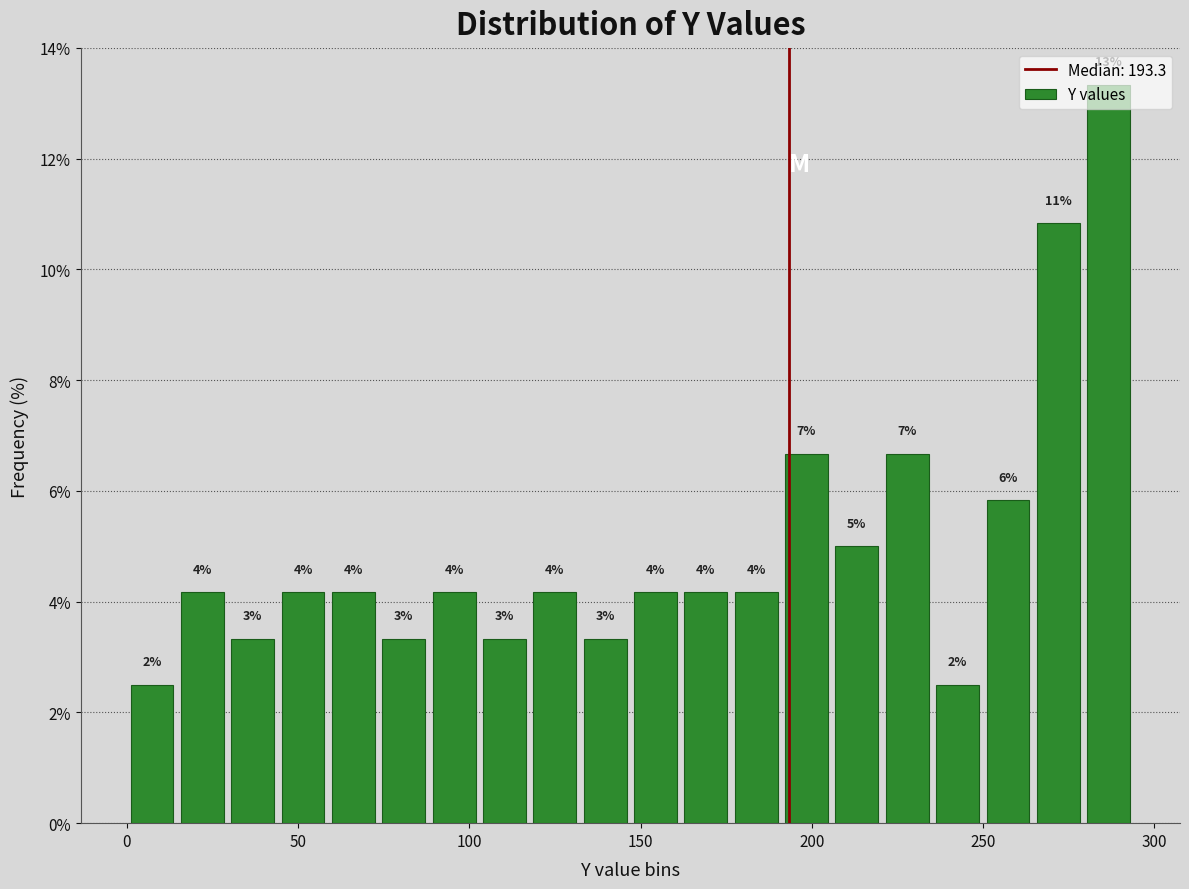

Around what value on the x-axis is the tallest bar? Give the approximate position of its centre, as read against the axis.

285